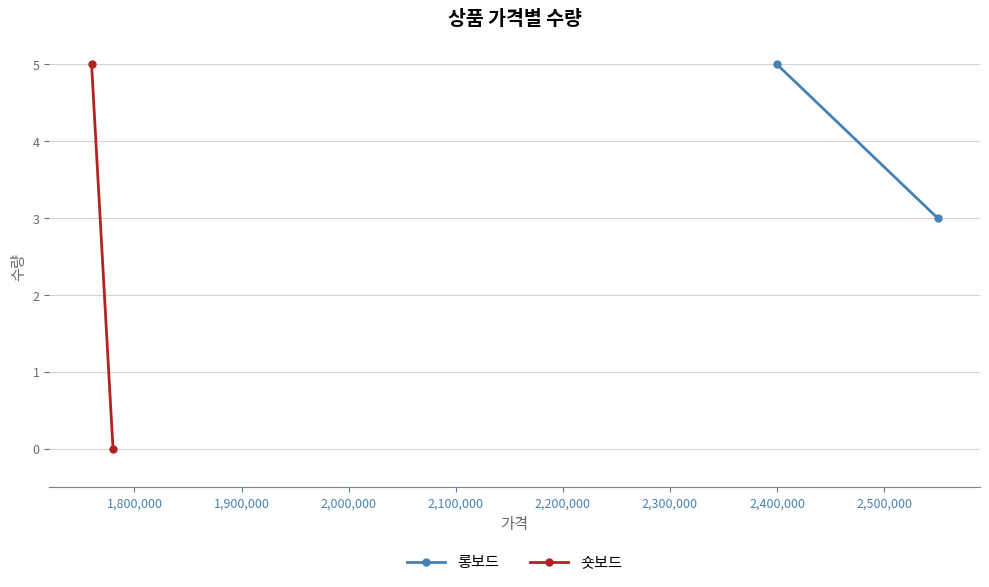

Which series has the largest range (max minus min)?

숏보드